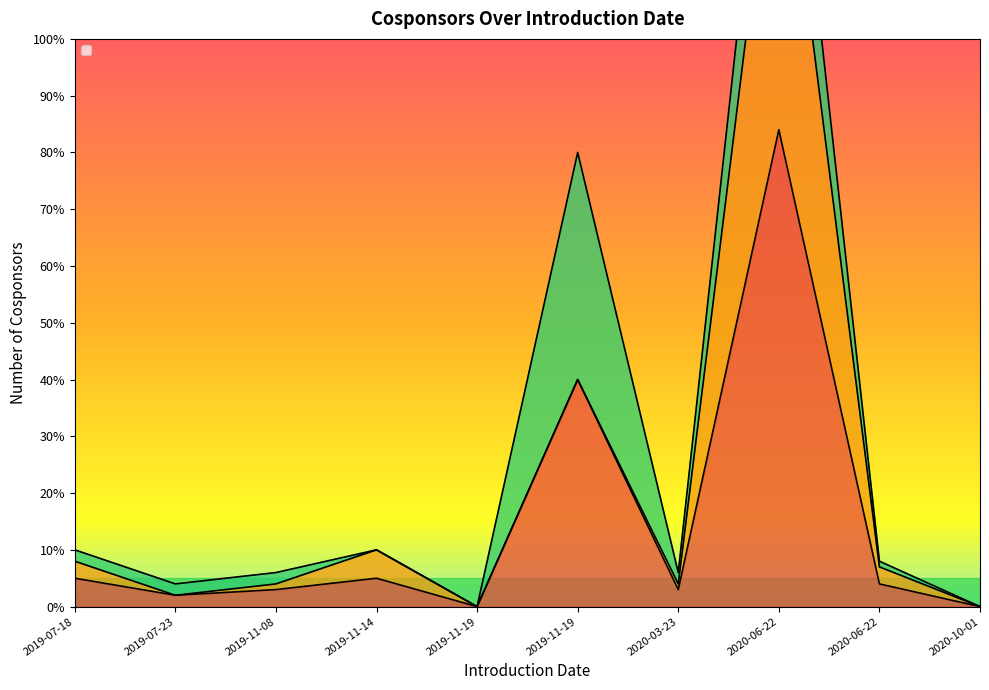

Read the _n_dem_cosponsors value at 2019-11-14, to the nearest 5.

5